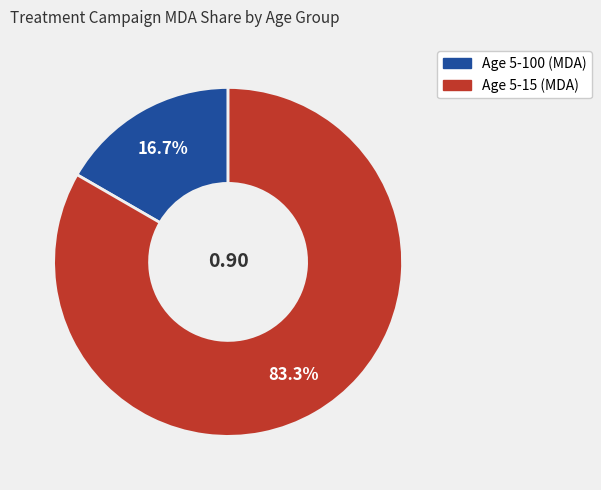

Which category accounts for the majority?

Age 5-15 (MDA)